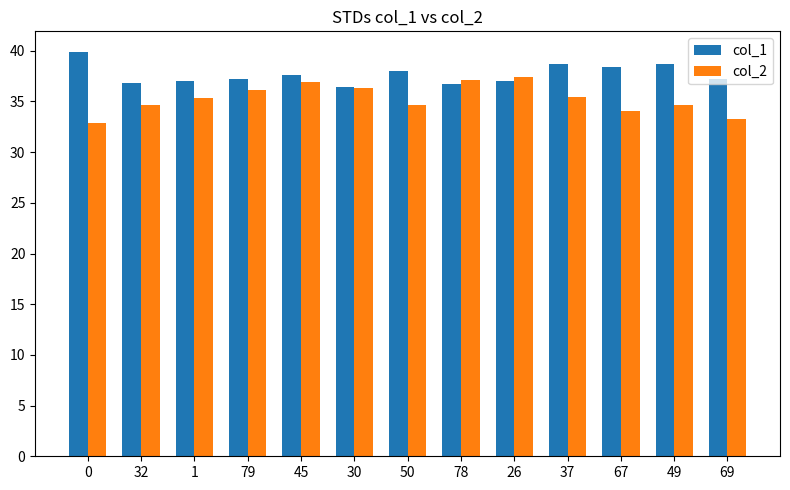

How many data points does each series have?

13